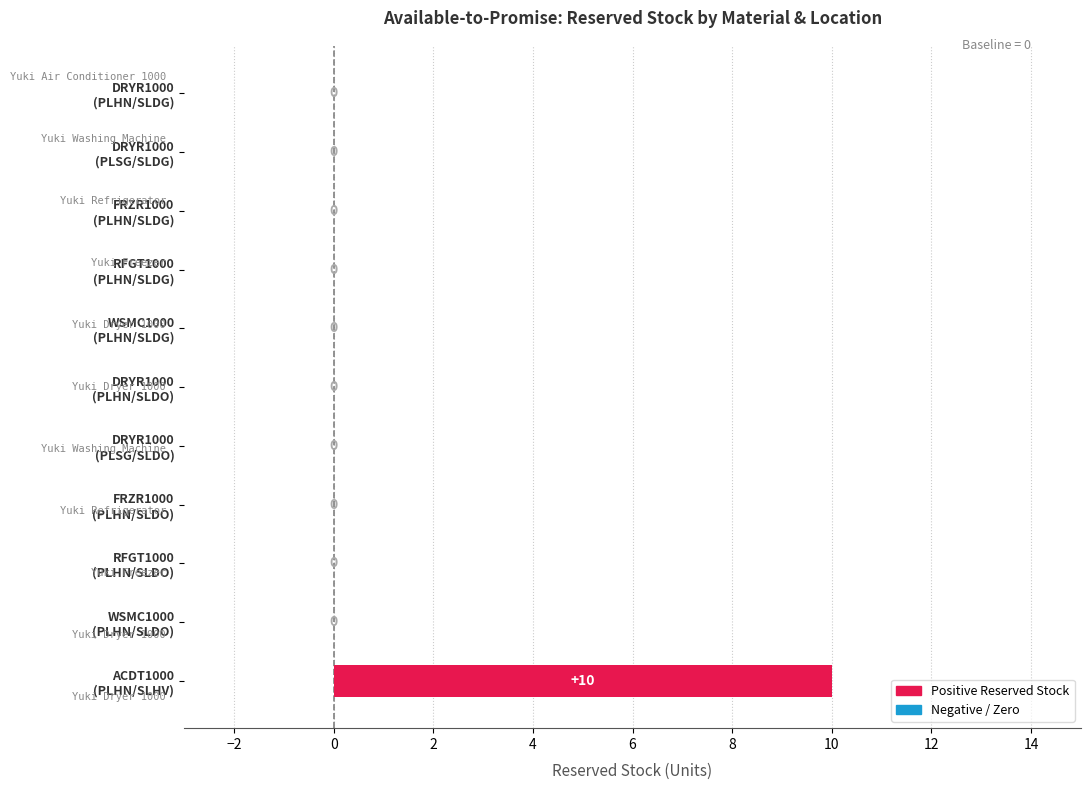

What is the sum of all values?

10